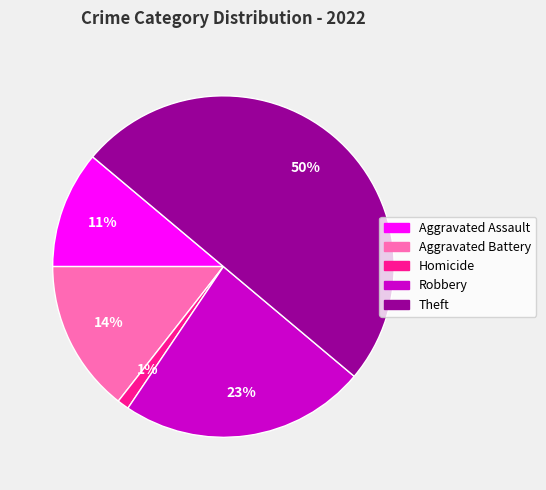

To the nearest percent, what is the difference between the largest and smallest slice percentages?

49%